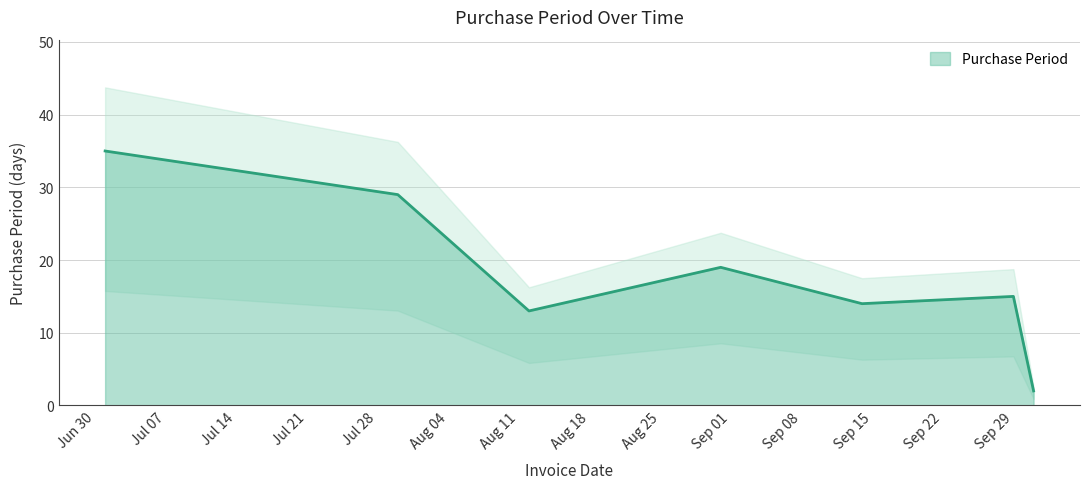

List the labels in order of value, largest first.

2015-07-01, 2015-07-30, 2015-08-31, 2015-09-29, 2015-09-14, 2015-08-12, 2015-10-01